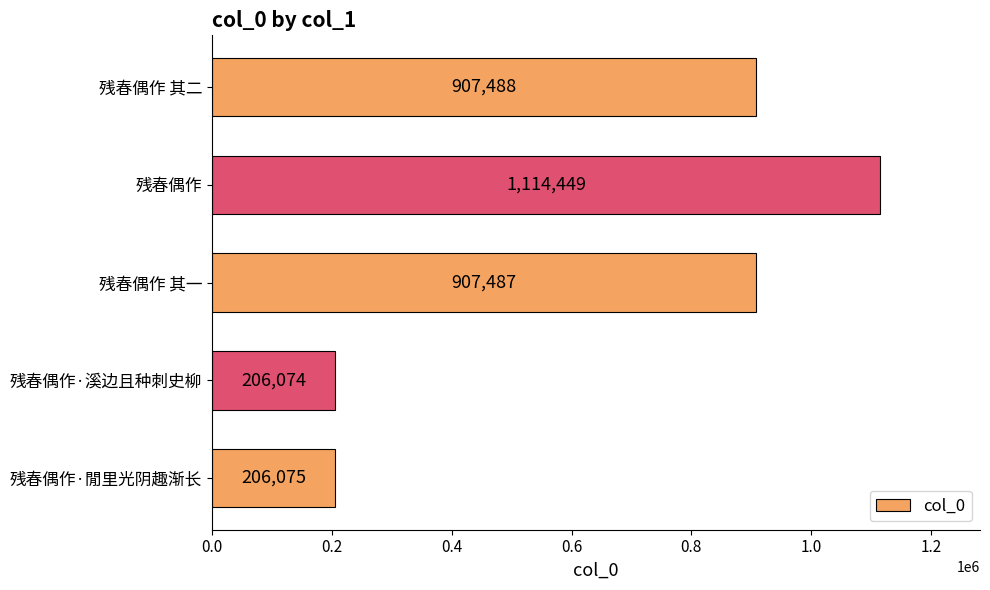

Rank the categories by value from lowest to highest.

残春偶作·溪边且种刺史柳, 残春偶作·閒里光阴趣渐长, 残春偶作 其一, 残春偶作 其二, 残春偶作